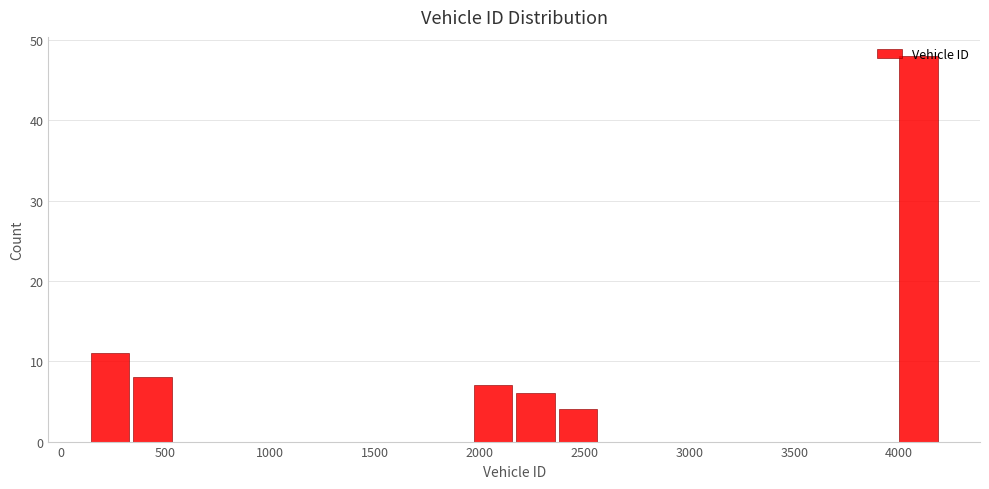

What is the height of the bar covering 1950 to 2150 on the x-axis? Neither the bar edges nor the heights are printed on the chart, so give them approximately, as read against the axes.

7